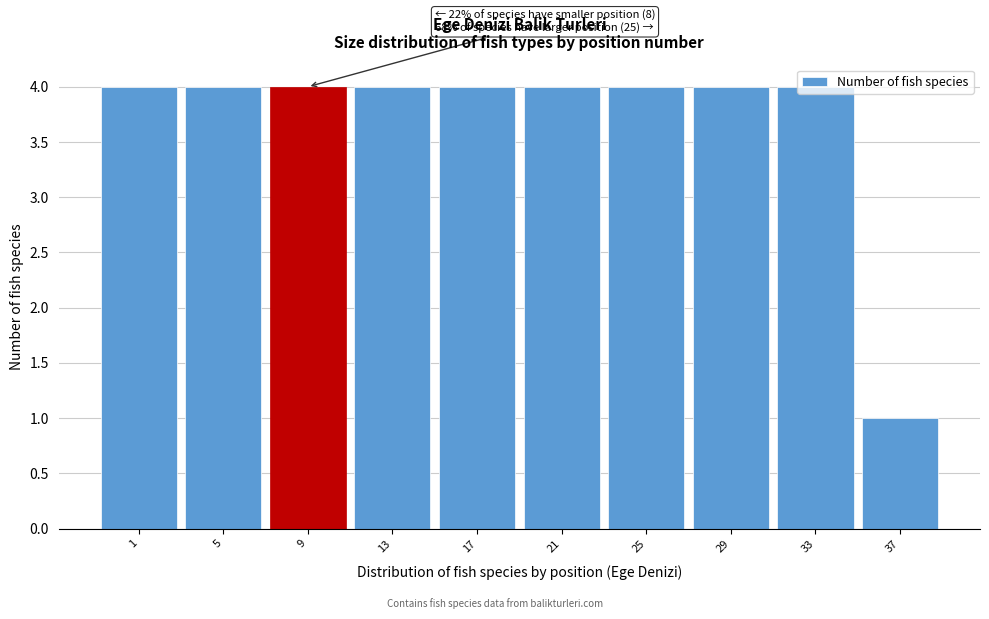

What is the value of the 2nd bar from the left?

4